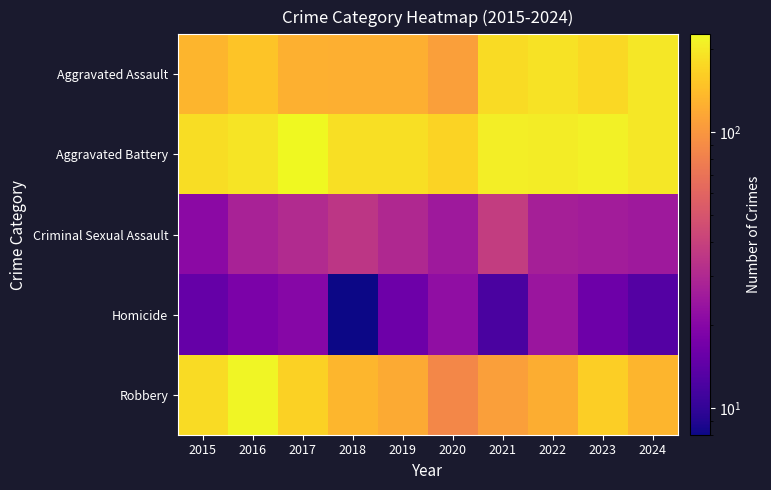

At how many categories does at least one series exceed 203?

5